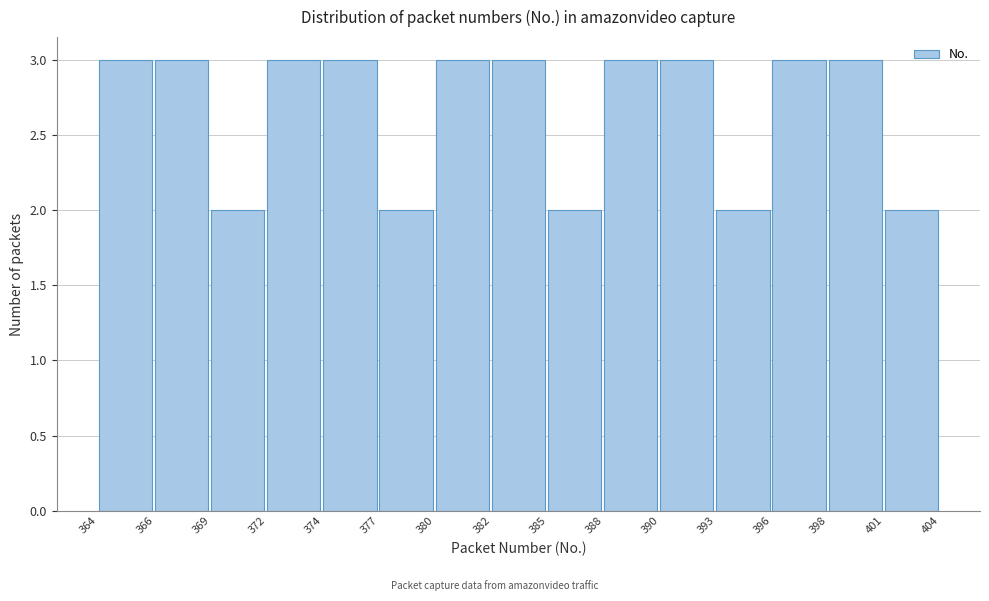

Reading left to right, extract all data points from this chart.

3	3	2	3	3	2	3	3	2	3	3	2	3	3	2